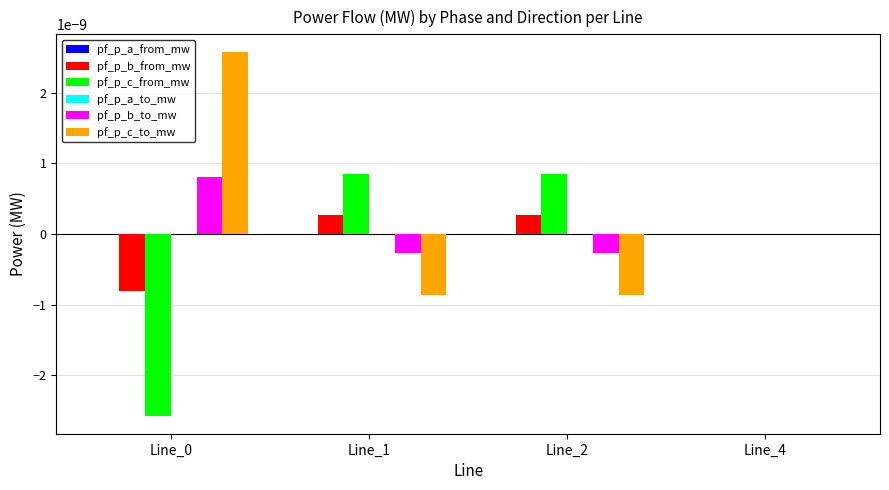

True or false: pf_p_c_to_mw has a value of -0.0 at Line_1.

True